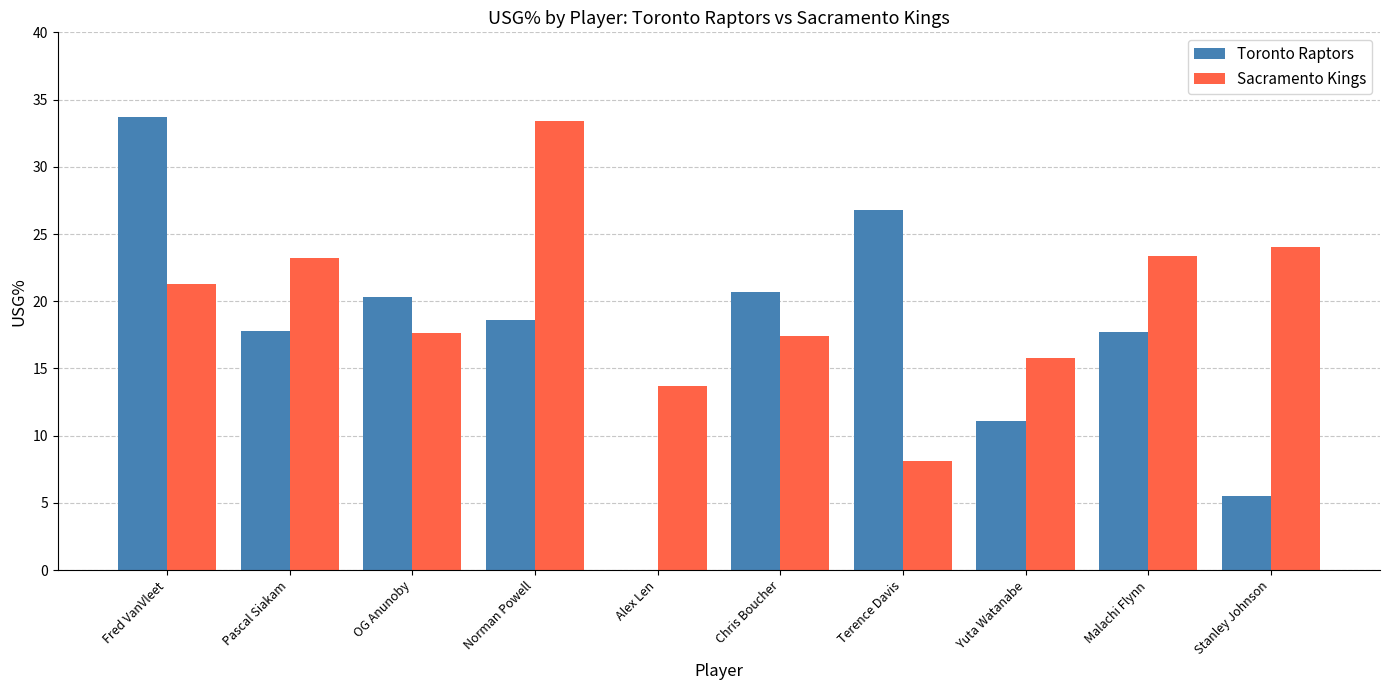

How many values in the Toronto Raptors series exceed 18?

5